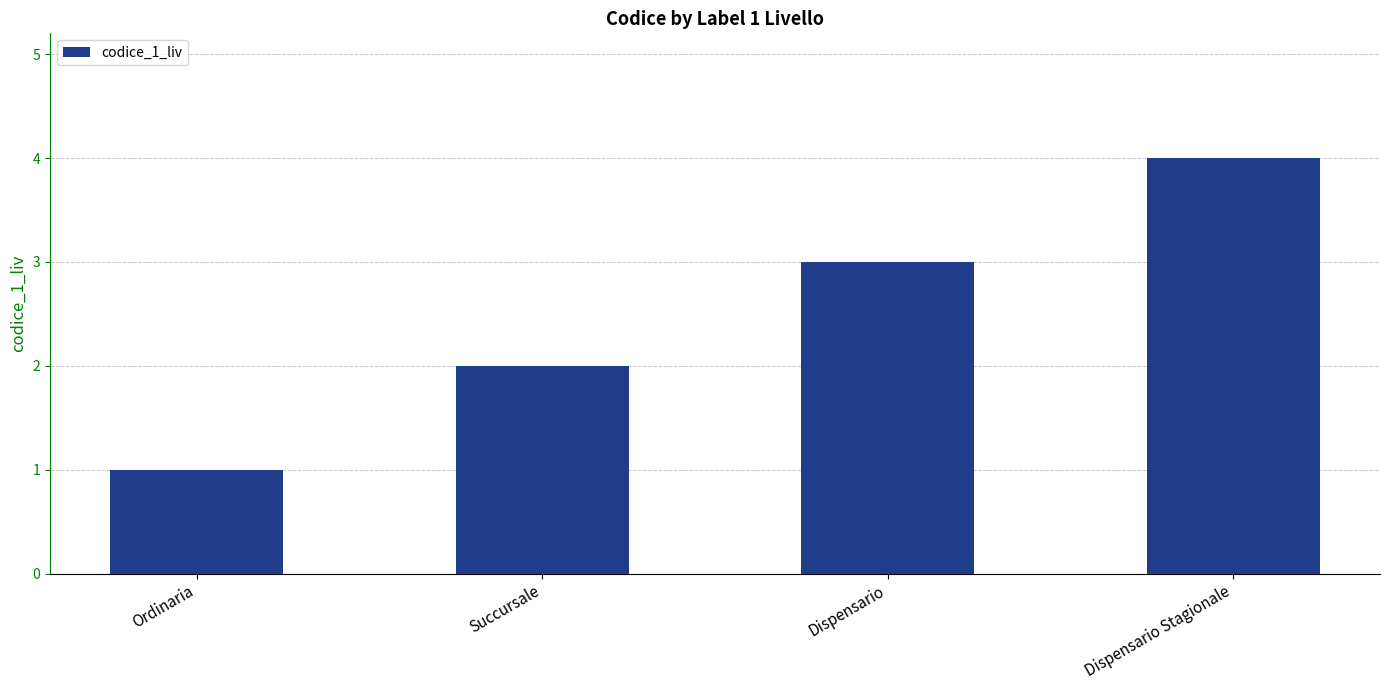

What is the difference between the maximum and minimum values?

3